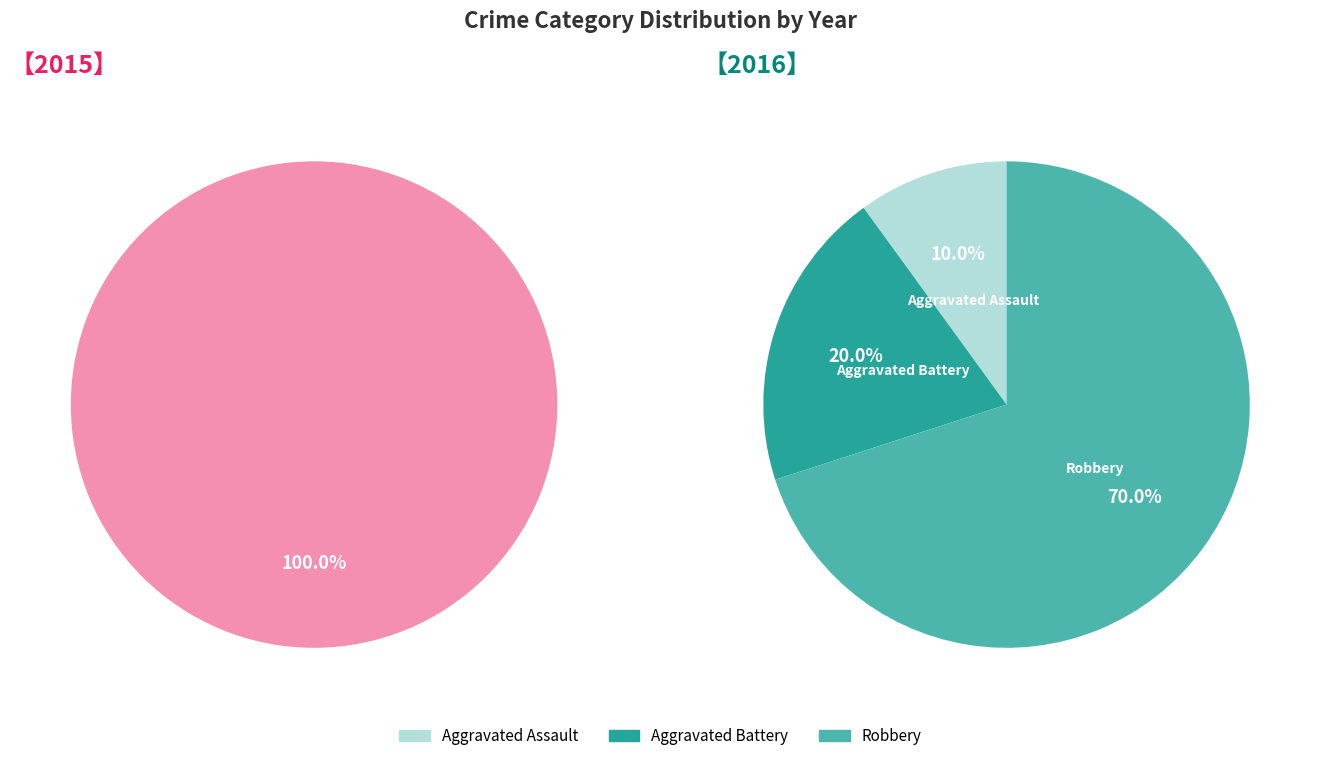

Which category has the smallest portion of the pie?

Aggravated Assault